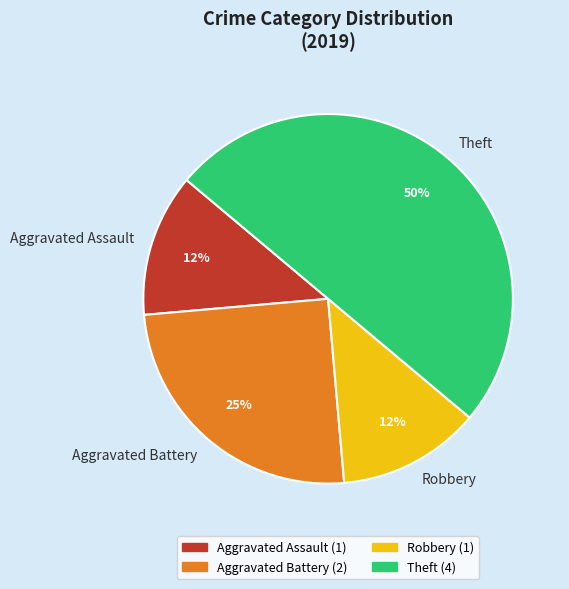

To the nearest percent, what is the average slice percentage?

25%